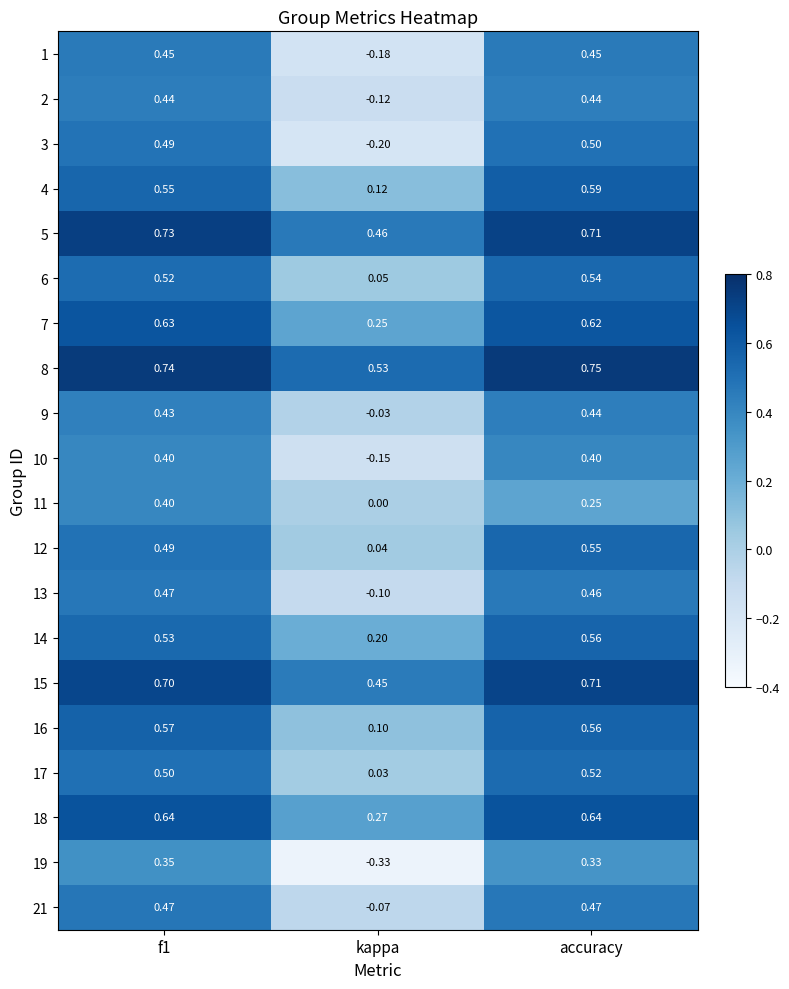

At which category does the chart reach its minimum across all series?

kappa